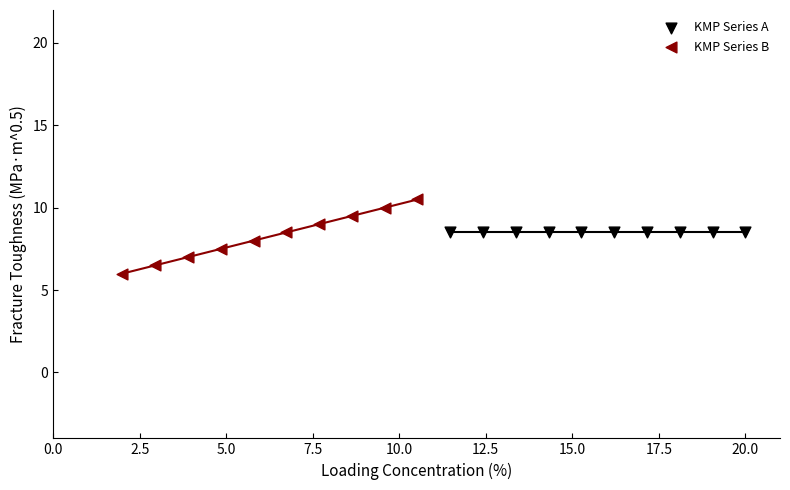

Which series reaches the maximum Y coordinate?

KMP Series B